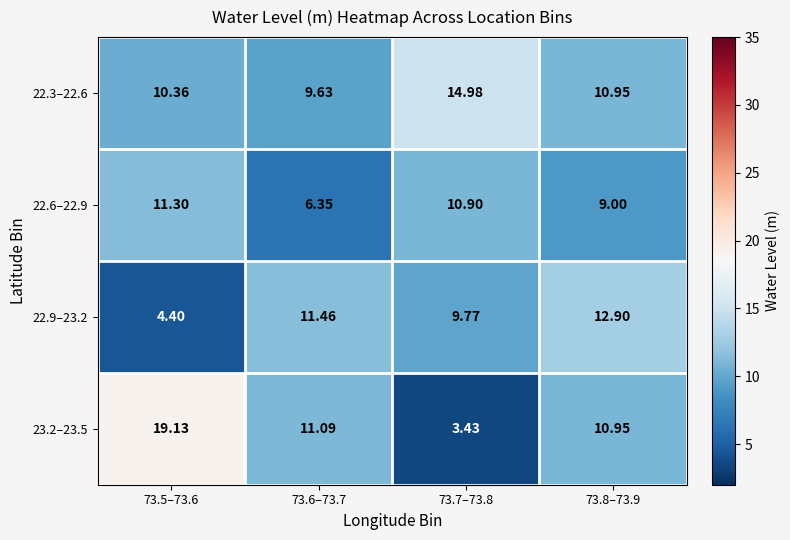

Is the value of 22.9–23.2 at 73.6–73.7 greater than the value of 22.3–22.6 at 73.6–73.7?

Yes